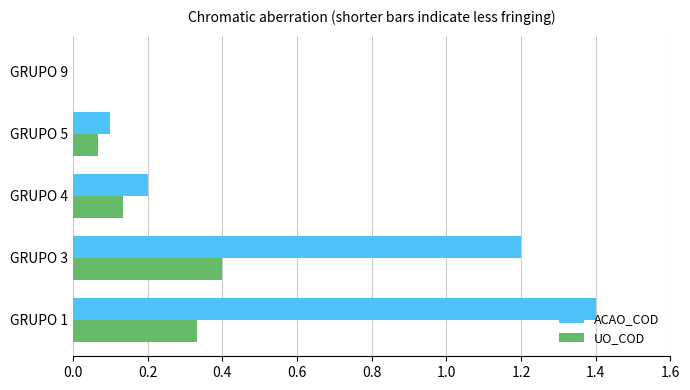

Which series changed the most between GRUPO 5 and GRUPO 9?

ACAO_COD